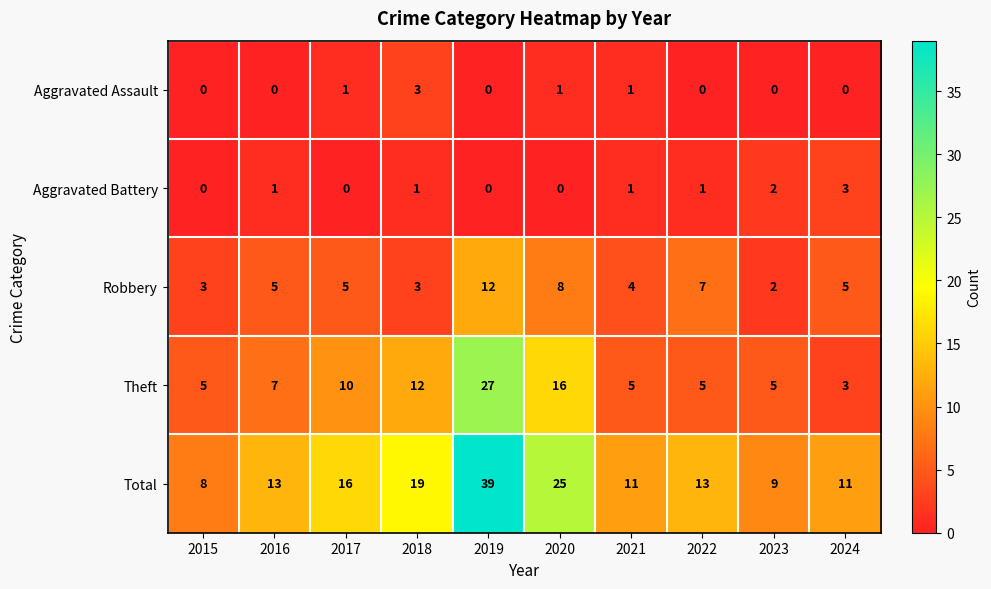

At which category is the sum across all series the highest?

2019